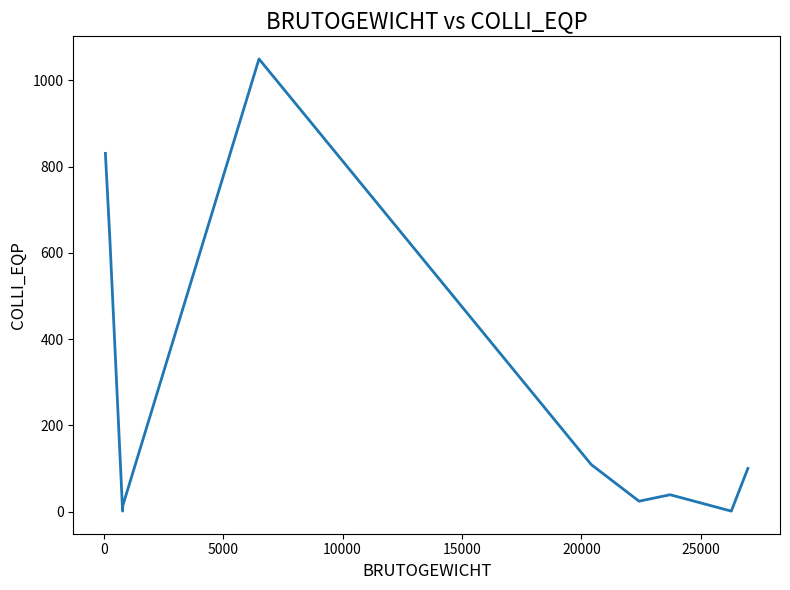

What is the greatest value displayed?

1050